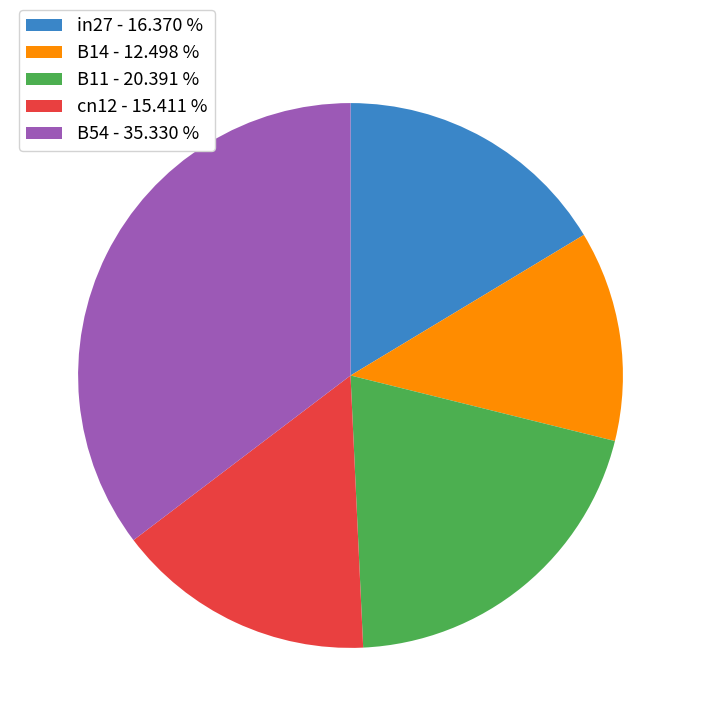

True or false: B14 accounts for 12% of the total.

True